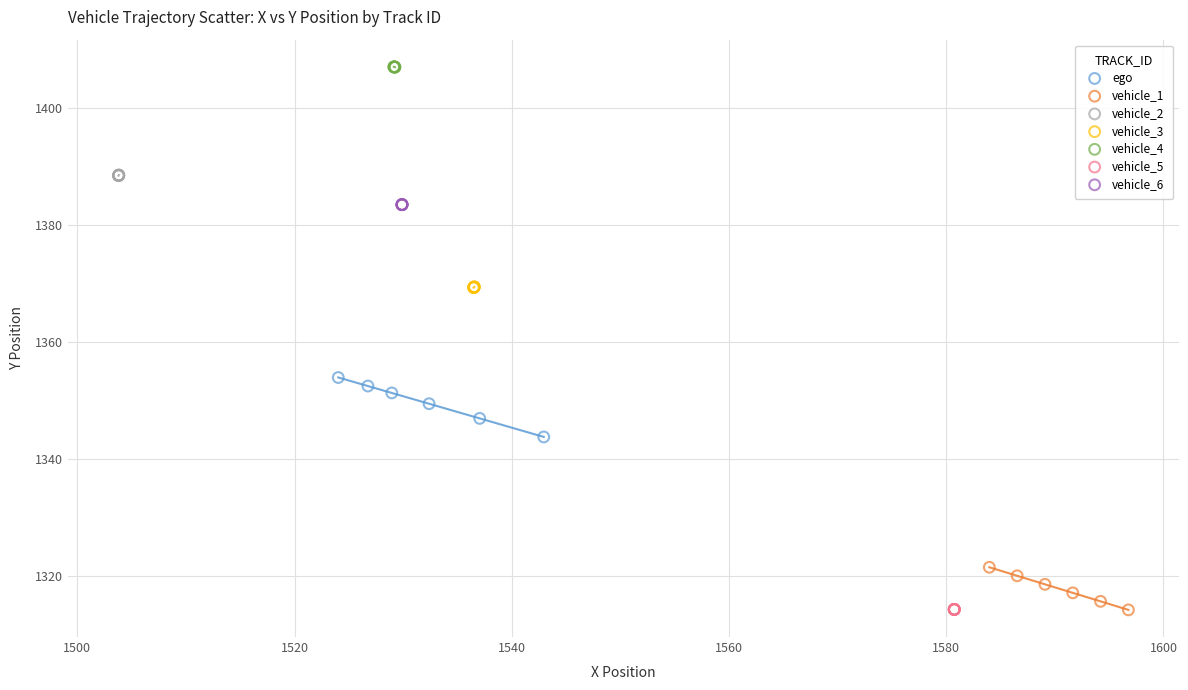

Which series contains the highest Y value?

vehicle_4